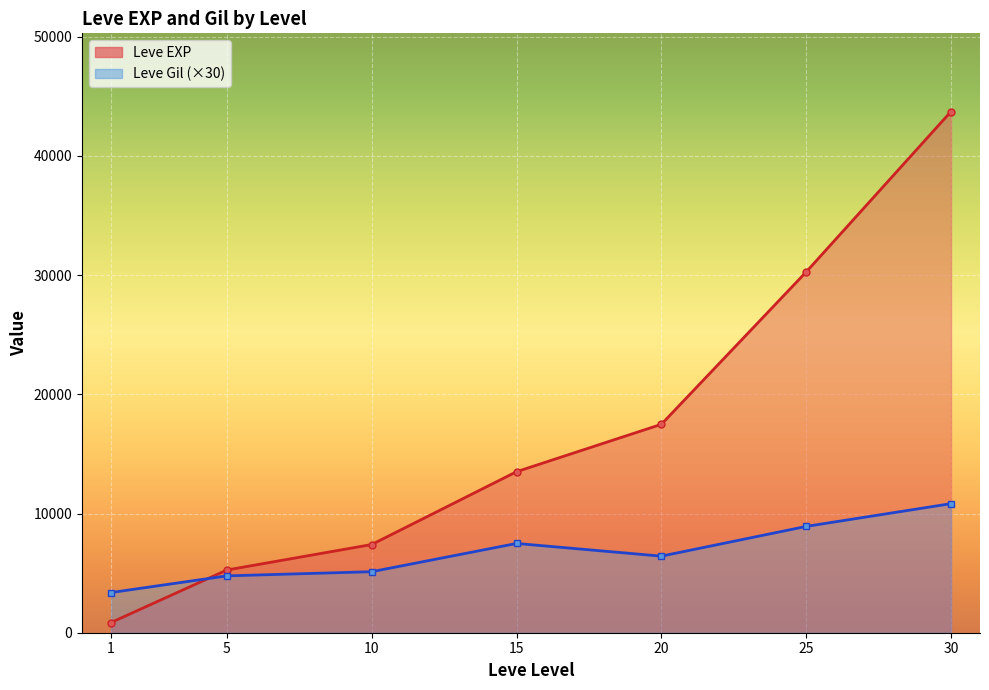

What is the sum of all Leve EXP values?

267070